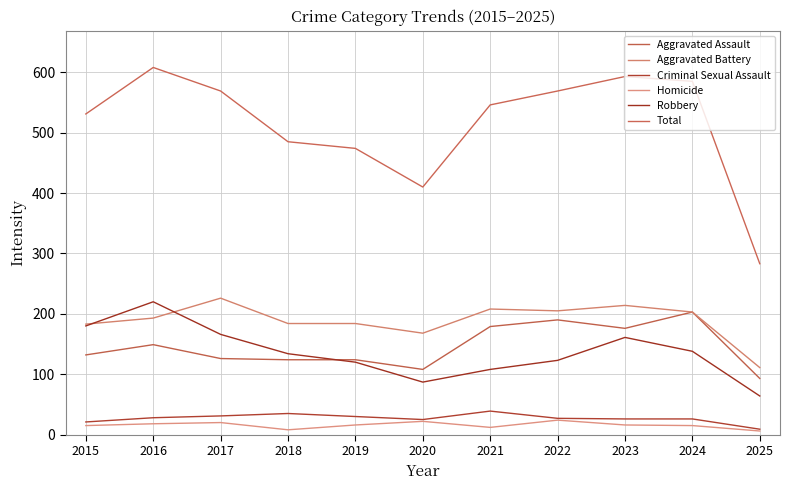

Which series has the largest total across all categories?

Total